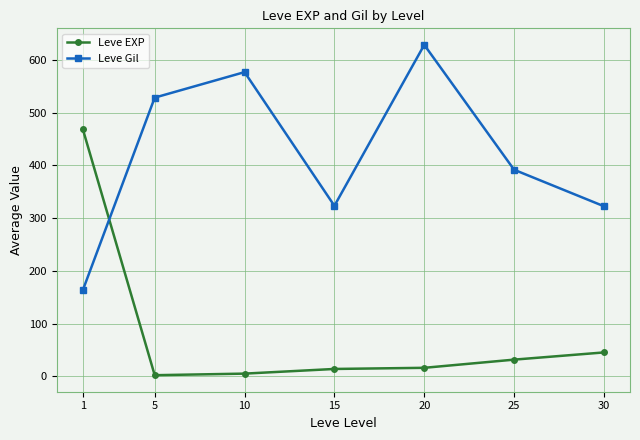

Is it true that Leve Gil equals 576.7 at 10?

True